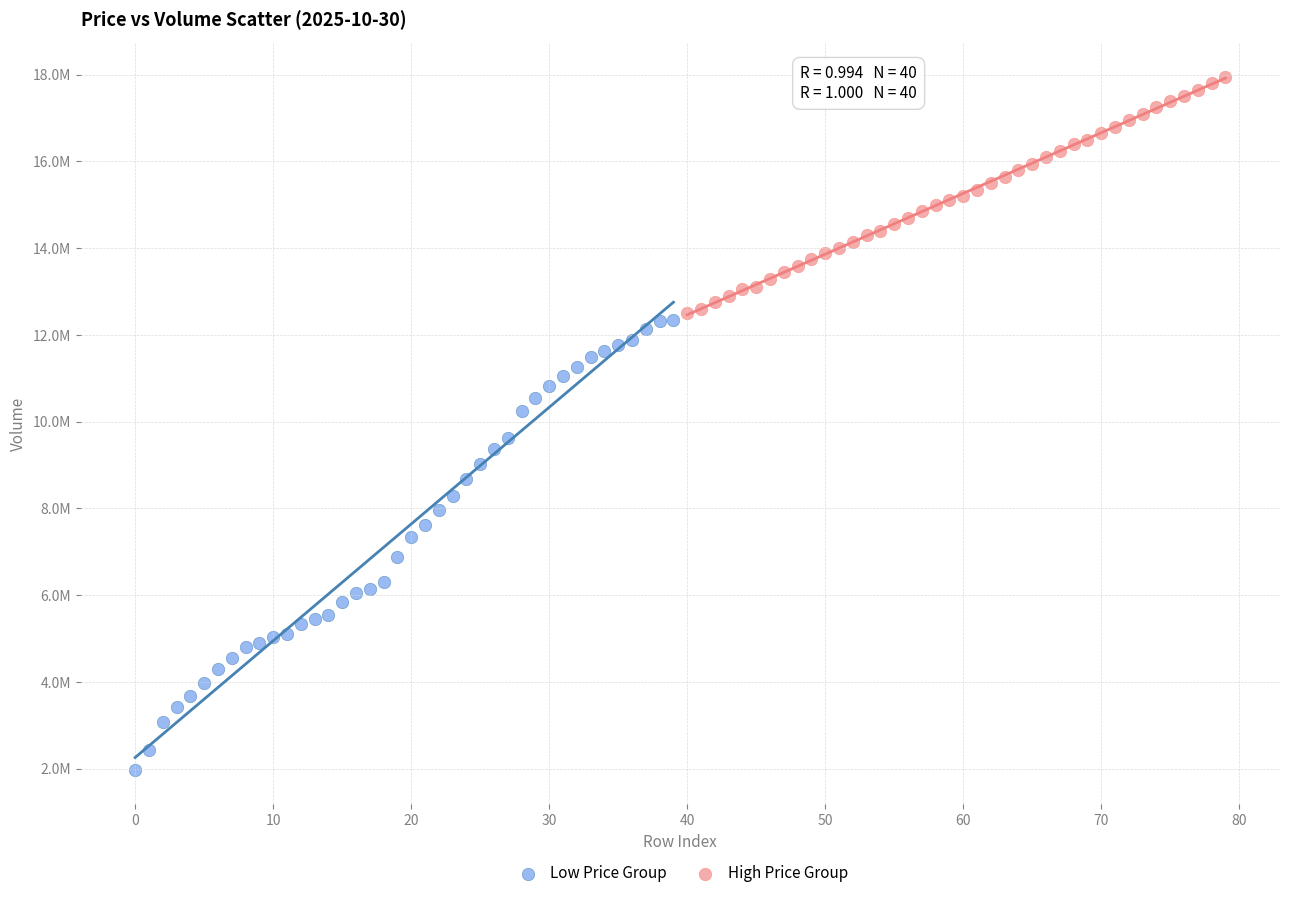

Which series has the largest Y range (max minus min)?

Low Price Group